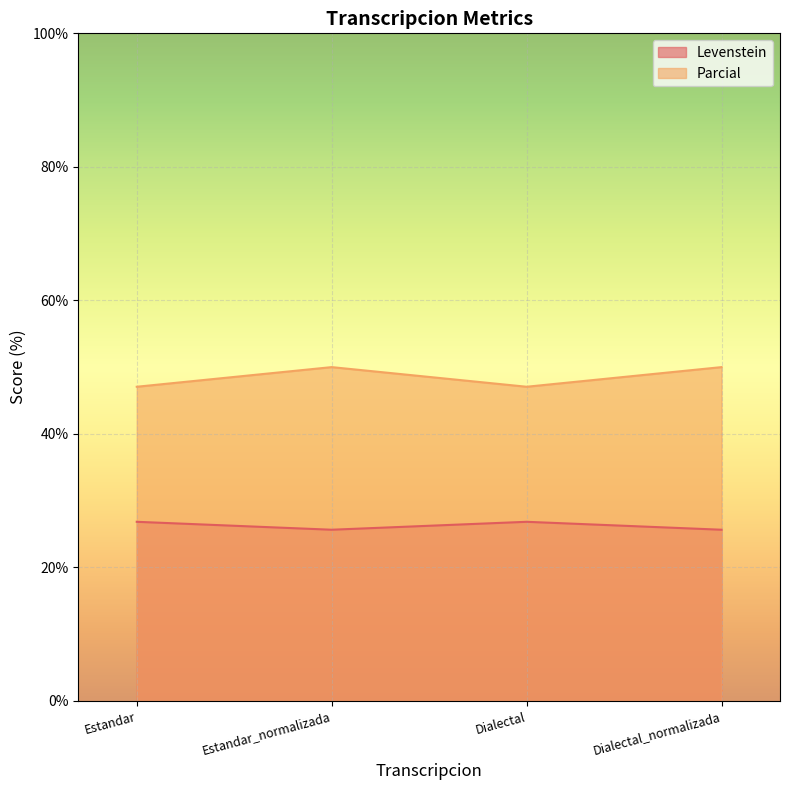

What is the approximate value of Parcial at Estandar?

47.1